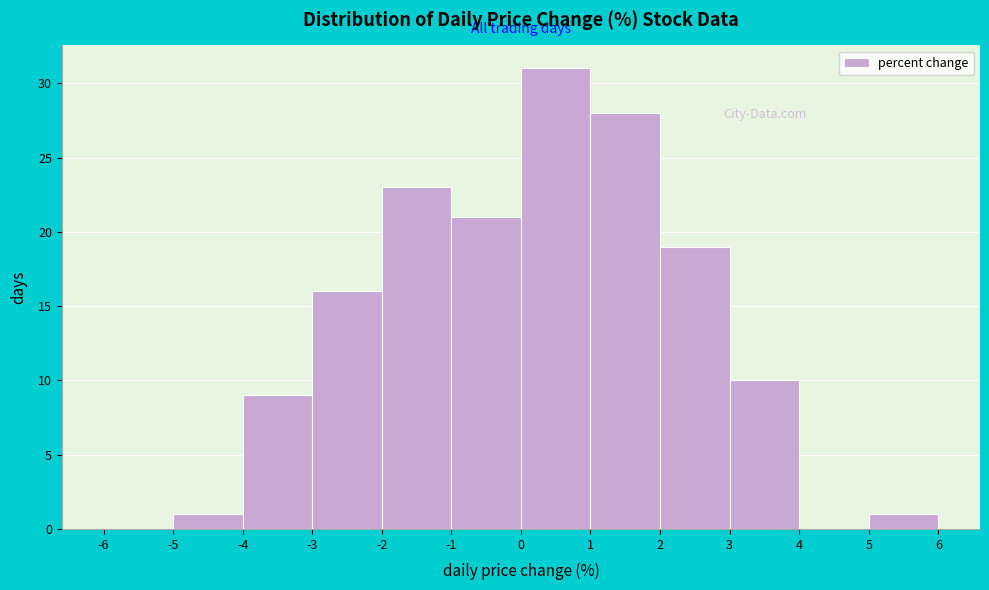

Reading left to right, list every bar in this chart as the range it spans on the x-axis followed by its height. The values are not printed on the chart, so give them approximately, as read against the axis.

-6 to -5: 0
-5 to -4: 1
-4 to -3: 9
-3 to -2: 16
-2 to -1: 23
-1 to 0: 21
0 to 1: 31
1 to 2: 28
2 to 3: 19
3 to 4: 10
4 to 5: 0
5 to 6: 1